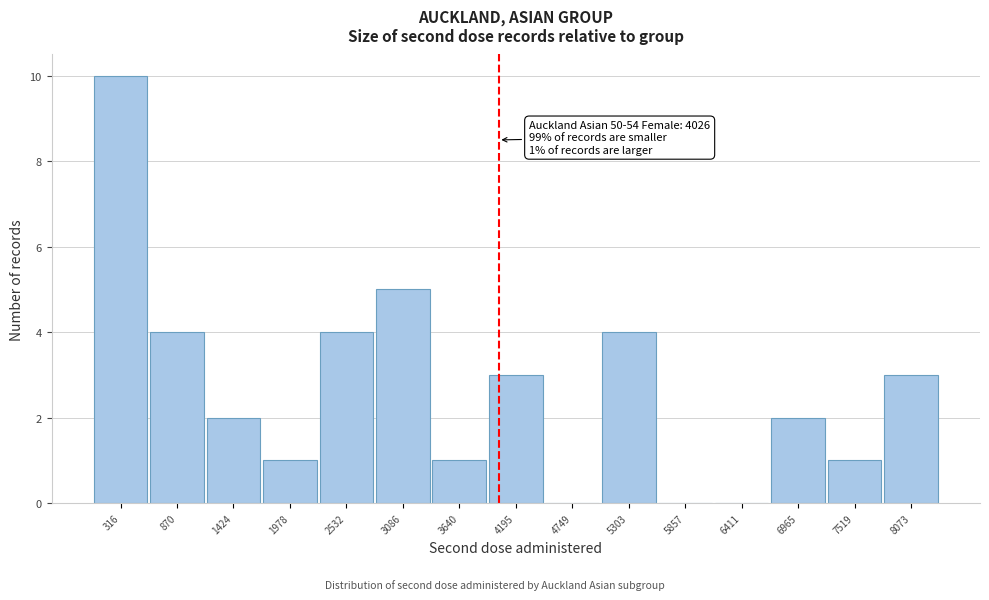

Over which range of the x-axis is the bar tallest?

0 to 600